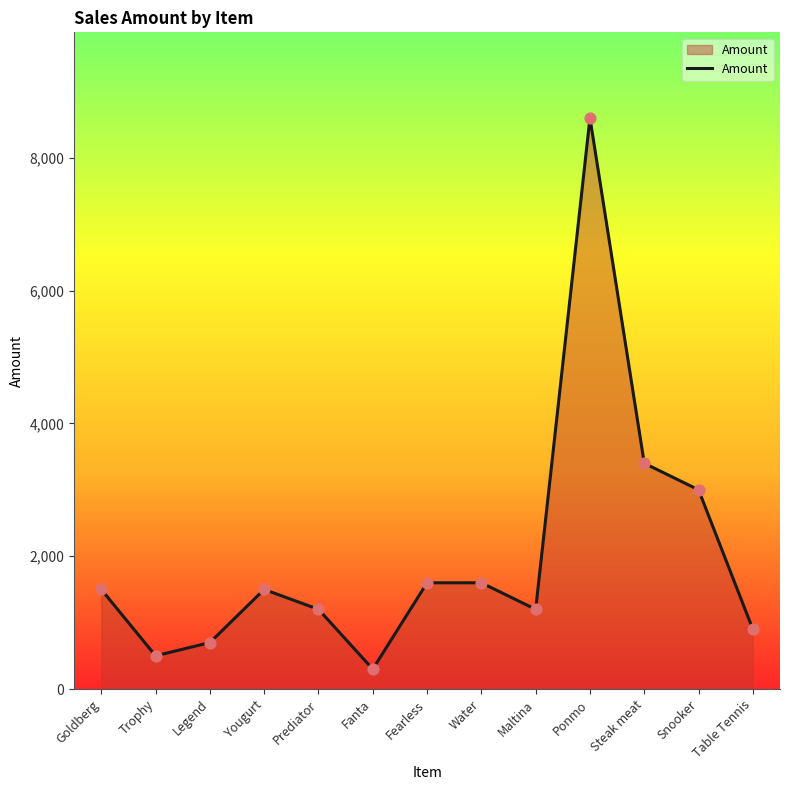

Which has a higher value, Trophy or Maltina?

Maltina